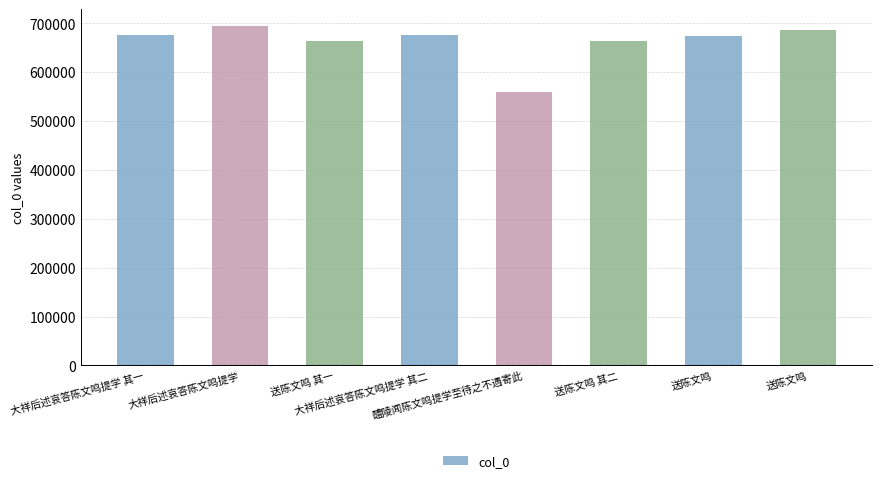

Reading left to right, list all the values displayed in this chart.

675617	694100	663285	675618	558708	663286	675176	686759